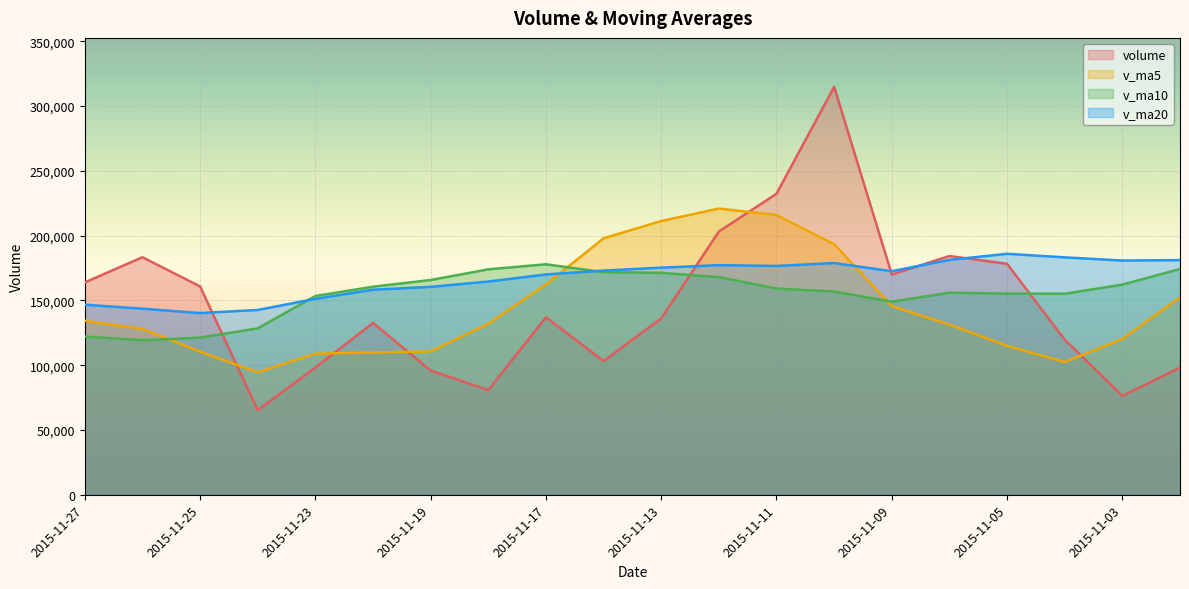

What is the maximum value shown in the chart?

314880.1